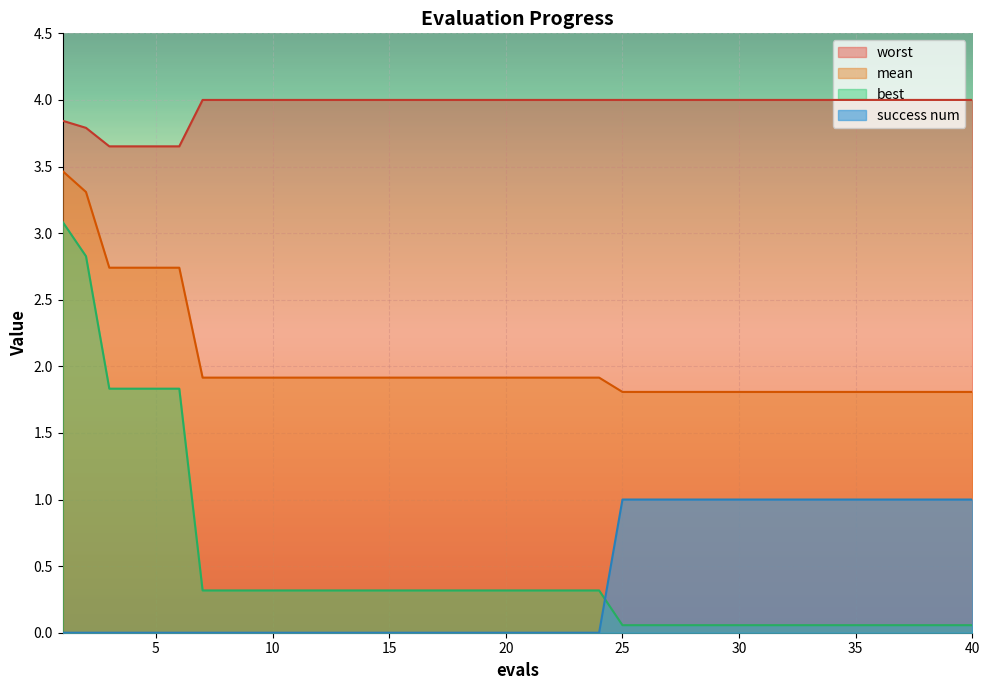

Reading left to right, extract all data points from this chart.

mean: 1=3.5	2=3.3	3=2.7	4=2.7	5=2.7	6=2.7	7=1.9	8=1.9	9=1.9	10=1.9	11=1.9	12=1.9	13=1.9	14=1.9	15=1.9	16=1.9	17=1.9	18=1.9	19=1.9	20=1.9	21=1.9	22=1.9	23=1.9	24=1.9	25=1.8	26=1.8	27=1.8	28=1.8	29=1.8	30=1.8	31=1.8	32=1.8	33=1.8	34=1.8	35=1.8	36=1.8	37=1.8	38=1.8	39=1.8	40=1.8
best: 1=3.1	2=2.8	3=1.8	4=1.8	5=1.8	6=1.8	7=0.3	8=0.3	9=0.3	10=0.3	11=0.3	12=0.3	13=0.3	14=0.3	15=0.3	16=0.3	17=0.3	18=0.3	19=0.3	20=0.3	21=0.3	22=0.3	23=0.3	24=0.3	25=0.1	26=0.1	27=0.1	28=0.1	29=0.1	30=0.1	31=0.1	32=0.1	33=0.1	34=0.1	35=0.1	36=0.1	37=0.1	38=0.1	39=0.1	40=0.1
worst: 1=3.8	2=3.8	3=3.7	4=3.7	5=3.7	6=3.7	7=4.0	8=4.0	9=4.0	10=4.0	11=4.0	12=4.0	13=4.0	14=4.0	15=4.0	16=4.0	17=4.0	18=4.0	19=4.0	20=4.0	21=4.0	22=4.0	23=4.0	24=4.0	25=4.0	26=4.0	27=4.0	28=4.0	29=4.0	30=4.0	31=4.0	32=4.0	33=4.0	34=4.0	35=4.0	36=4.0	37=4.0	38=4.0	39=4.0	40=4.0
success num: 1=0.0	2=0.0	3=0.0	4=0.0	5=0.0	6=0.0	7=0.0	8=0.0	9=0.0	10=0.0	11=0.0	12=0.0	13=0.0	14=0.0	15=0.0	16=0.0	17=0.0	18=0.0	19=0.0	20=0.0	21=0.0	22=0.0	23=0.0	24=0.0	25=1.0	26=1.0	27=1.0	28=1.0	29=1.0	30=1.0	31=1.0	32=1.0	33=1.0	34=1.0	35=1.0	36=1.0	37=1.0	38=1.0	39=1.0	40=1.0